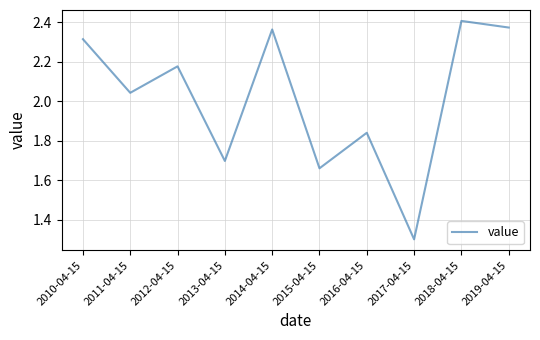

At which category does the chart reach its peak across all series?

2018-04-15